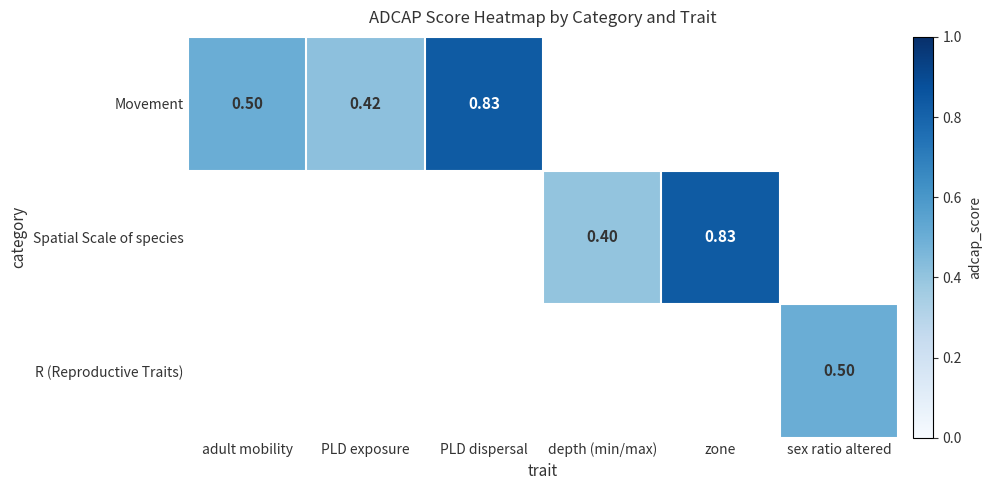

Is the value of Movement at PLD dispersal greater than the value of Spatial Scale of species at depth (min/max)?

Yes